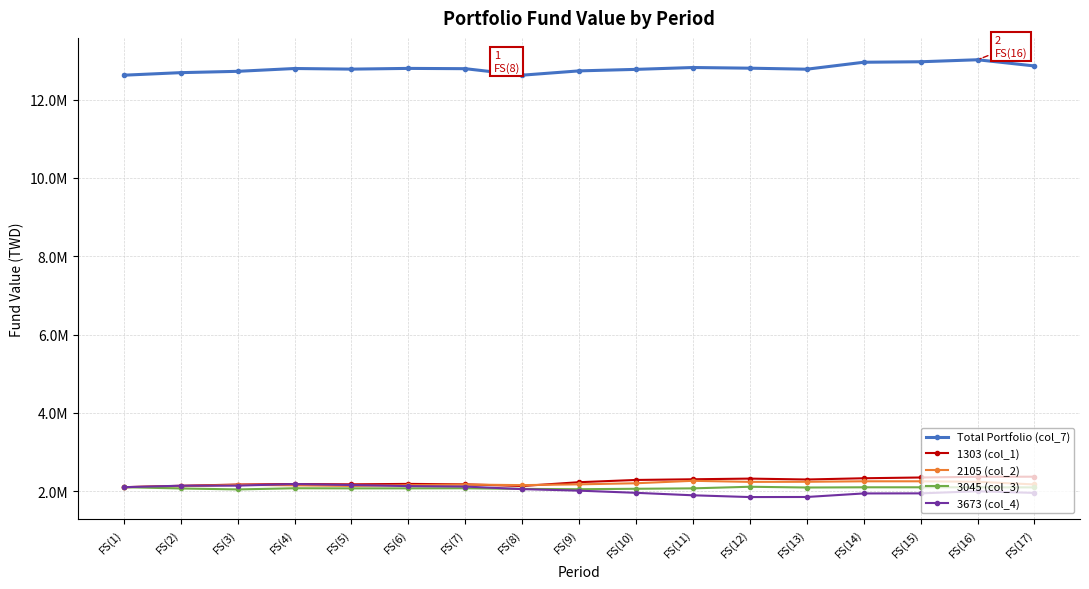

At which category does 1303 (col_1) reach its first local peak?

FS(4)